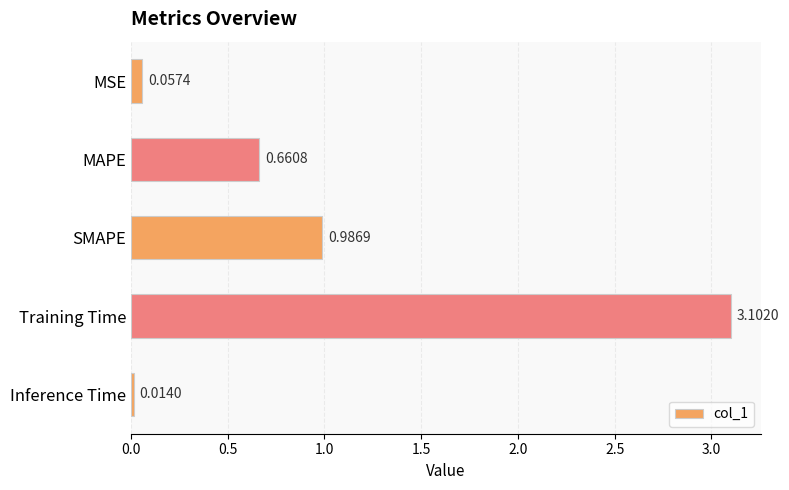

List the labels in order of value, smallest first.

Inference Time, MSE, MAPE, SMAPE, Training Time